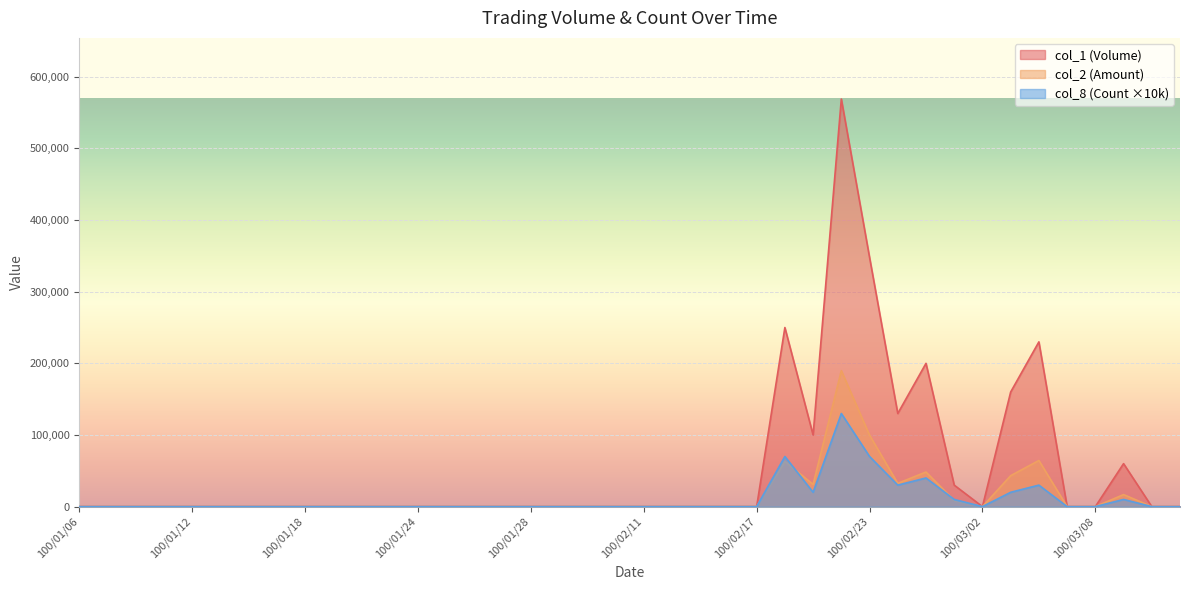

How many lines are shown in the chart?

3